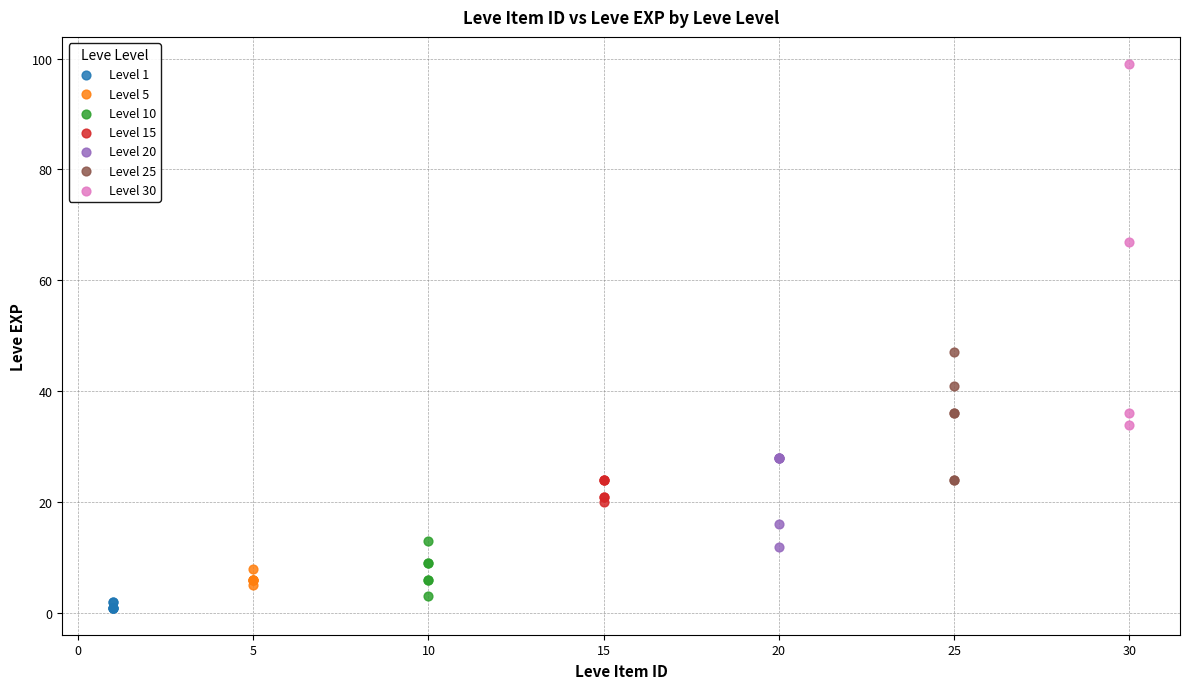

Which series reaches the maximum Y coordinate?

Level 30